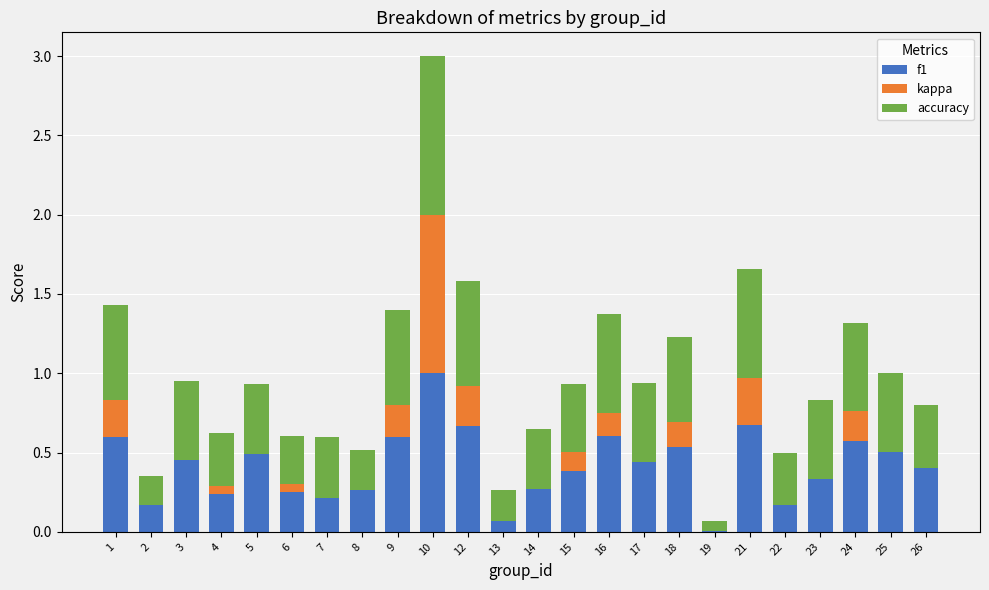

What is the sum of all f1 values?

9.9